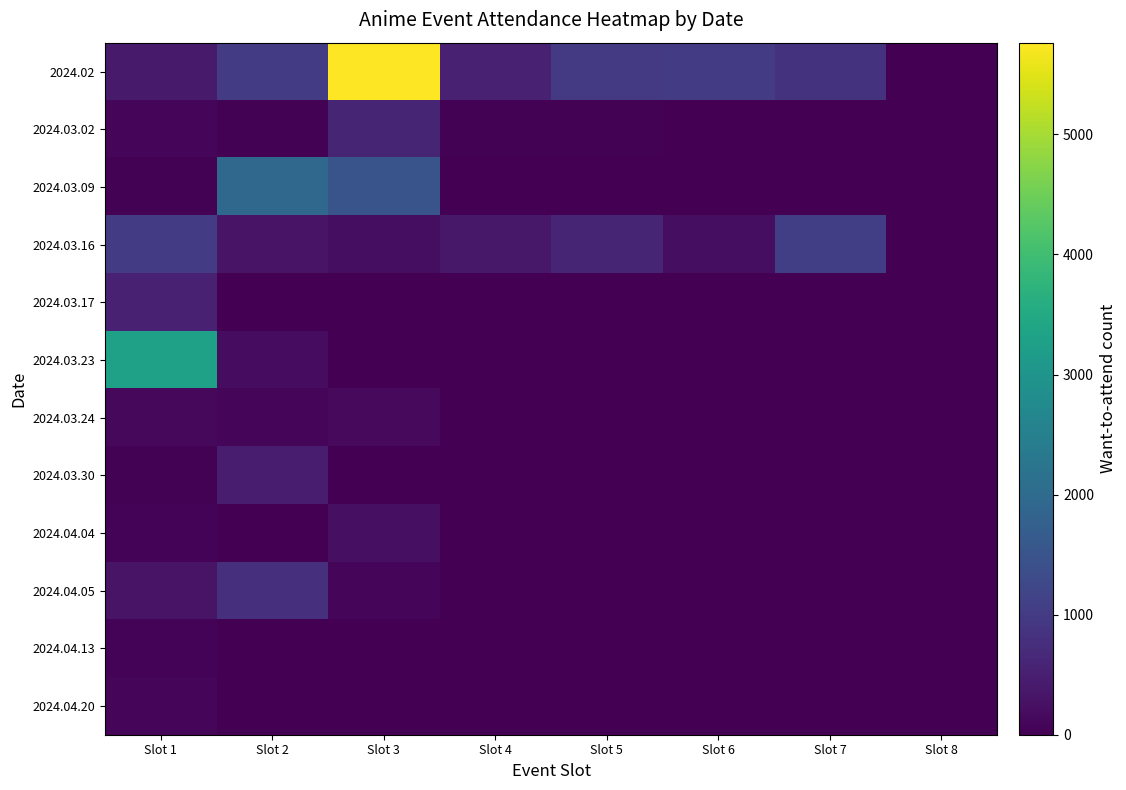

At how many categories does at least one series exceed 5597?

1